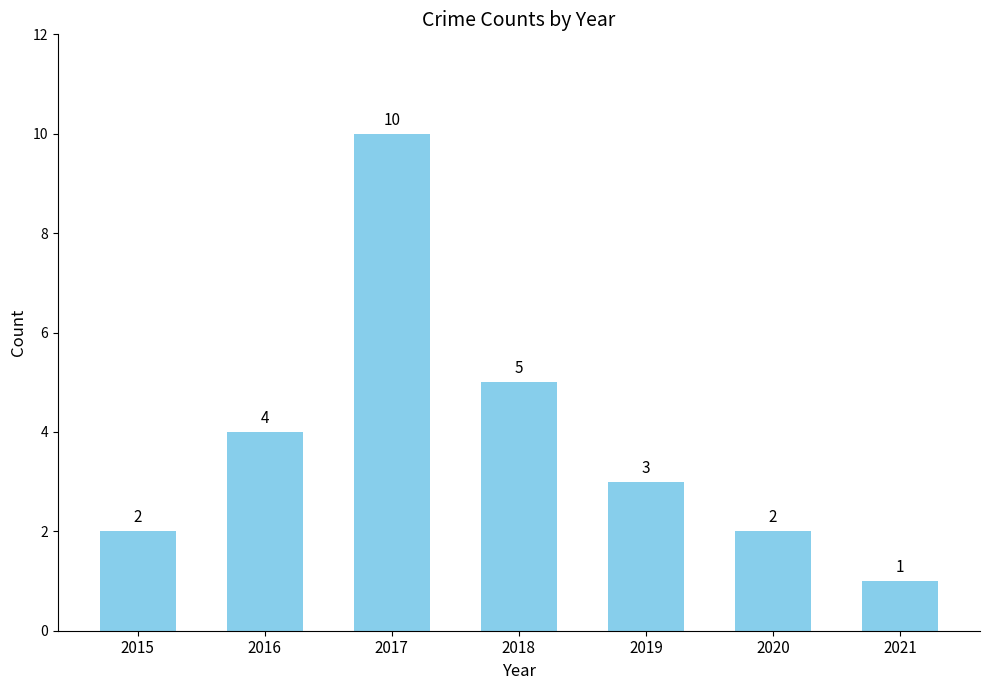

What is the average value?

4